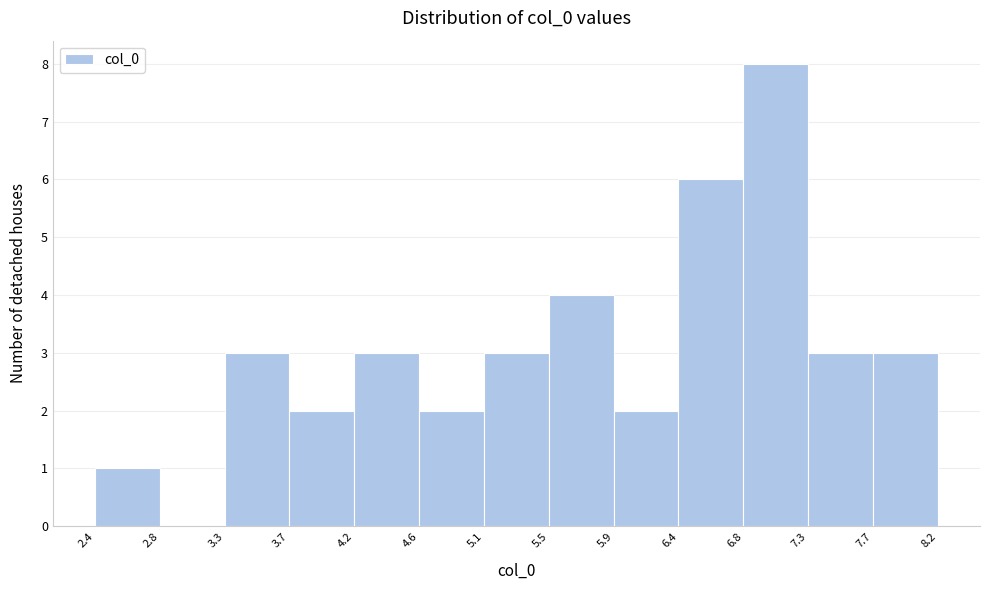

Reading left to right, list every bar in this chart as the range it spans on the x-axis followed by its height. The values are not printed on the chart, so give them approximately, as read against the axis.

2.4 to 2.8: 1
2.8 to 3.3: 0
3.3 to 3.7: 3
3.7 to 4.2: 2
4.2 to 4.6: 3
4.6 to 5.1: 2
5.1 to 5.5: 3
5.5 to 5.9: 4
5.9 to 6.4: 2
6.4 to 6.8: 6
6.8 to 7.3: 8
7.3 to 7.7: 3
7.7 to 8.2: 3